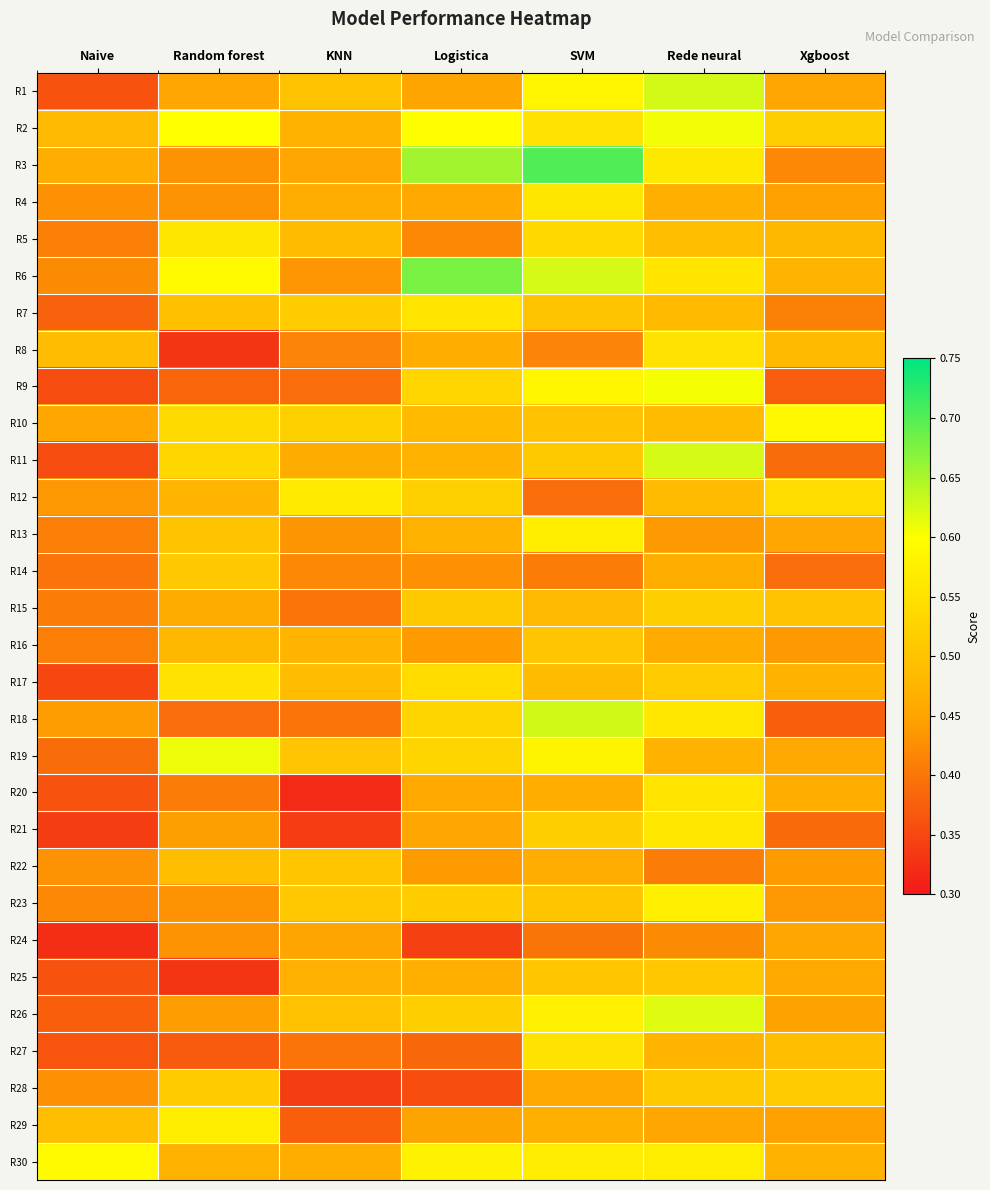

At SVM, list the series in order from largest to smallest.

R3, R18, R6, R9, R1, R19, R26, R13, R30, R4, R27, R2, R5, R21, R11, R25, R23, R16, R7, R10, R17, R15, R29, R20, R22, R28, R8, R14, R24, R12